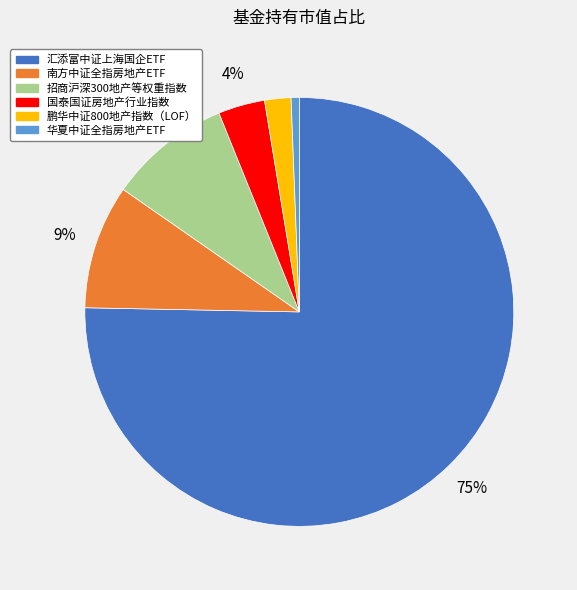

What percentage is the 华夏中证全指房地产ETF slice, to the nearest percent?

1%